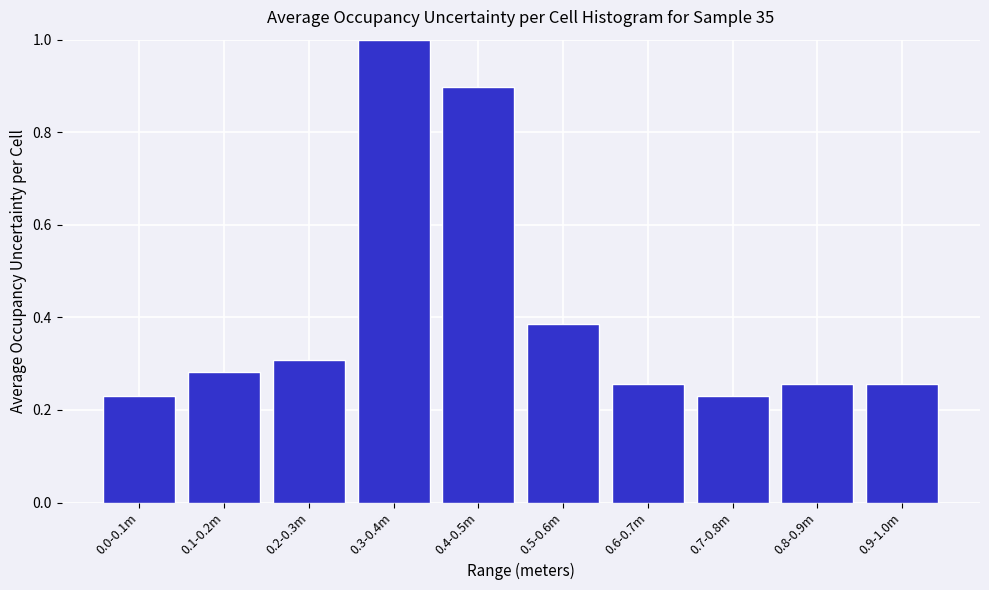

What is the label of the 8th bar from the left?

0.7-0.8m